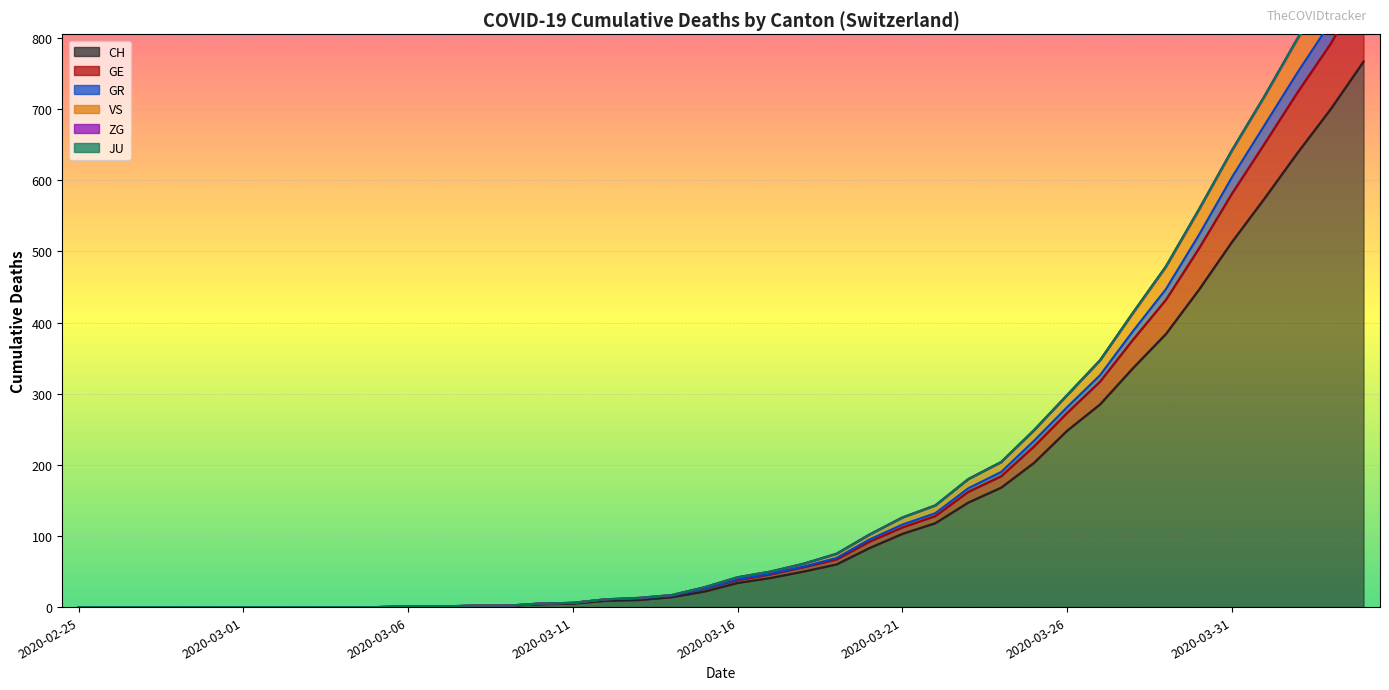

Rank the categories by CH value from highest to lowest.

2020-04-04, 2020-04-03, 2020-04-02, 2020-04-01, 2020-03-31, 2020-03-30, 2020-03-29, 2020-03-28, 2020-03-27, 2020-03-26, 2020-03-25, 2020-03-24, 2020-03-23, 2020-03-22, 2020-03-21, 2020-03-20, 2020-03-19, 2020-03-18, 2020-03-17, 2020-03-16, 2020-03-15, 2020-03-14, 2020-03-13, 2020-03-12, 2020-03-11, 2020-03-10, 2020-03-08, 2020-03-09, 2020-03-06, 2020-03-07, 2020-02-25, 2020-02-26, 2020-02-27, 2020-02-28, 2020-02-29, 2020-03-01, 2020-03-02, 2020-03-03, 2020-03-04, 2020-03-05